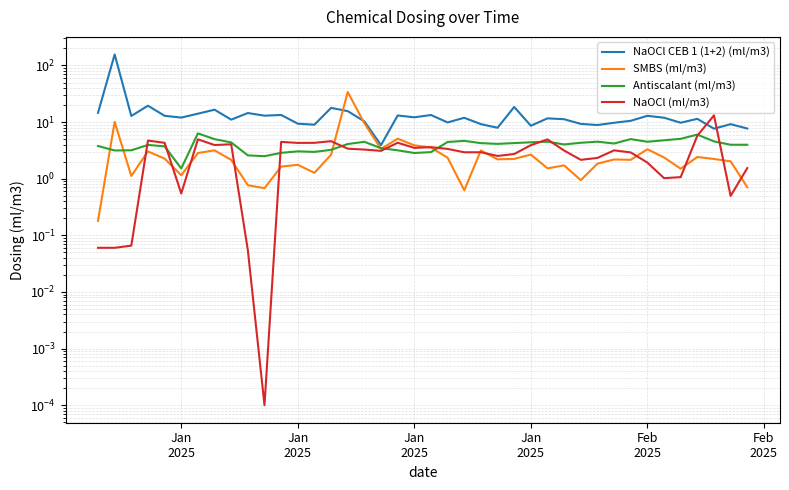

True or false: SMBS (ml/m3) has a value of 0.9 at Feb
2025.

False